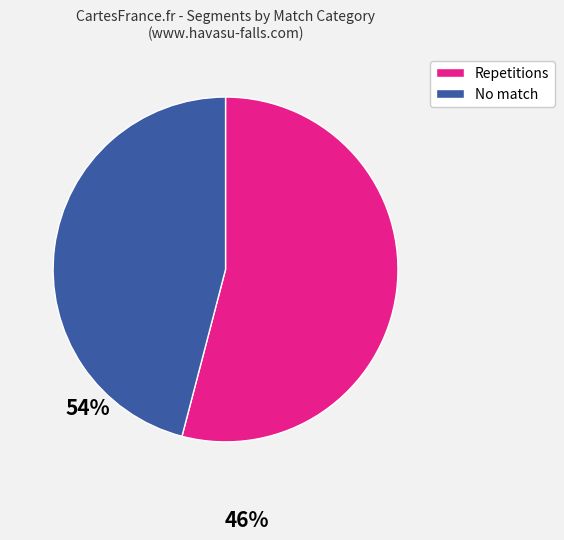

Does any single category account for the majority?

Yes